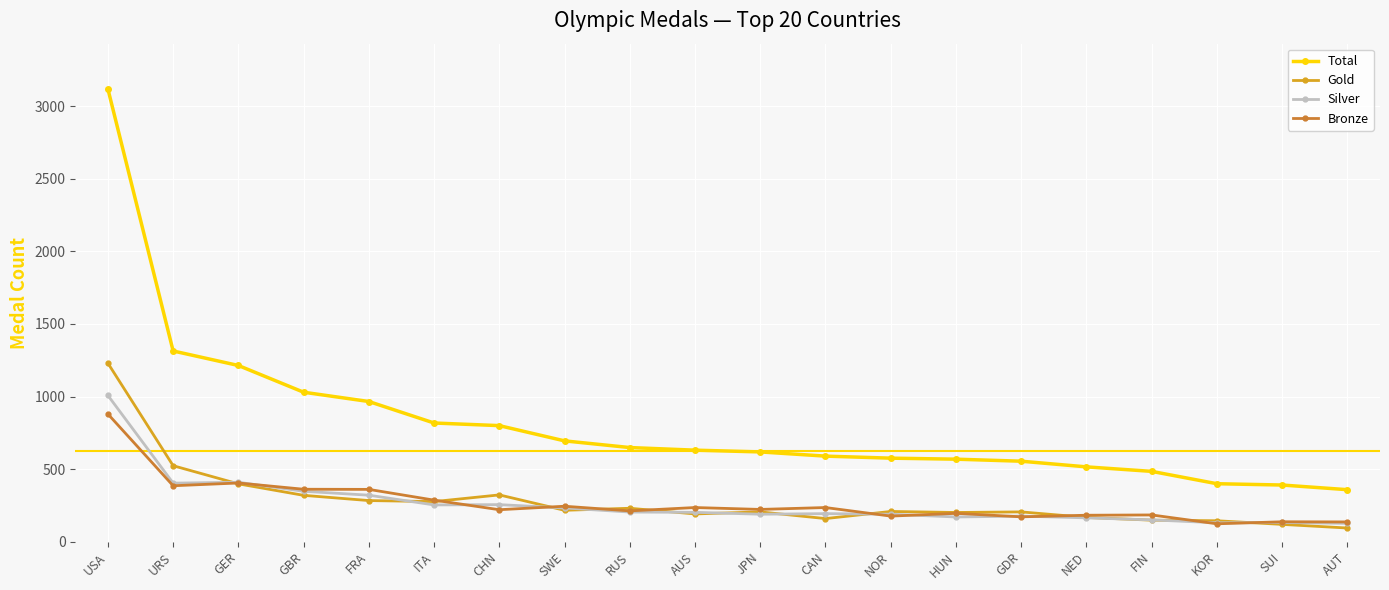

What is the sum of all Total values?

16295